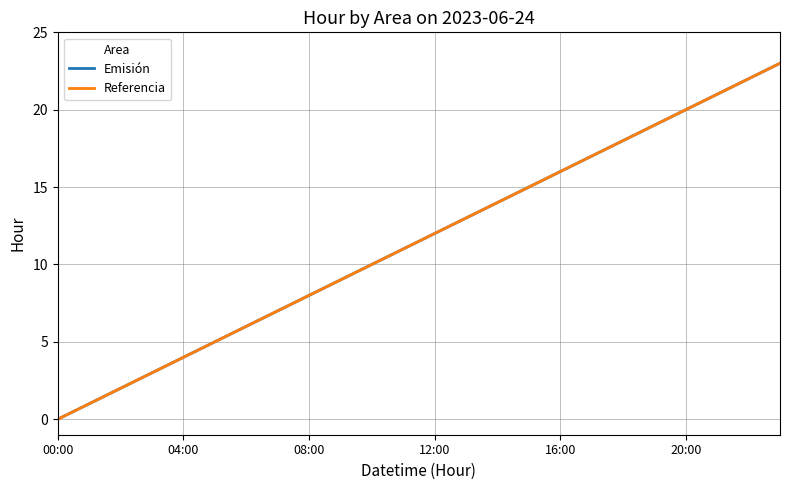

Where is Emisión nearest to the value 11?

11